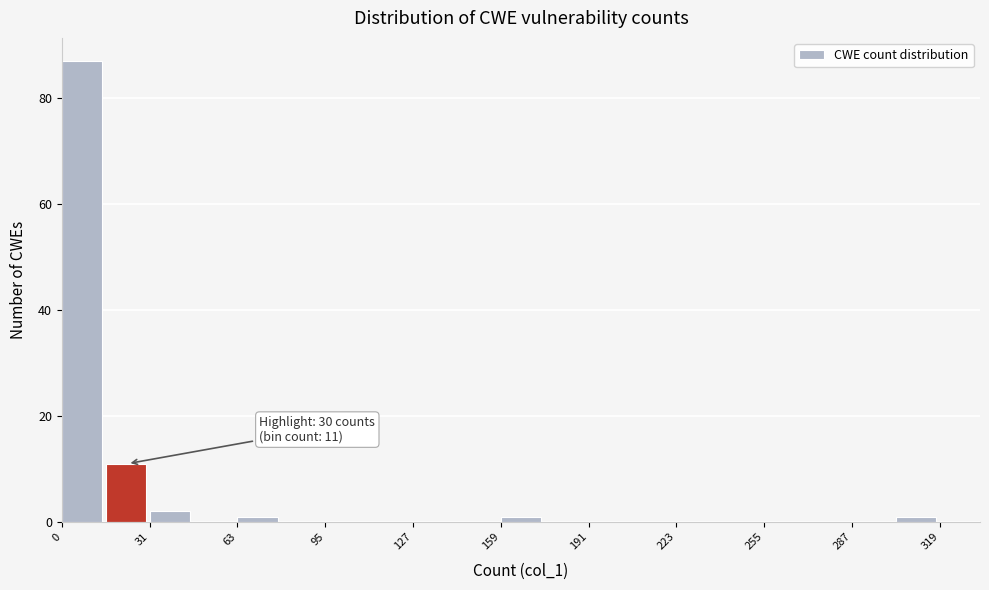

Around what value on the x-axis is the tallest bar? Give the approximate position of its centre, as read against the axis.

5